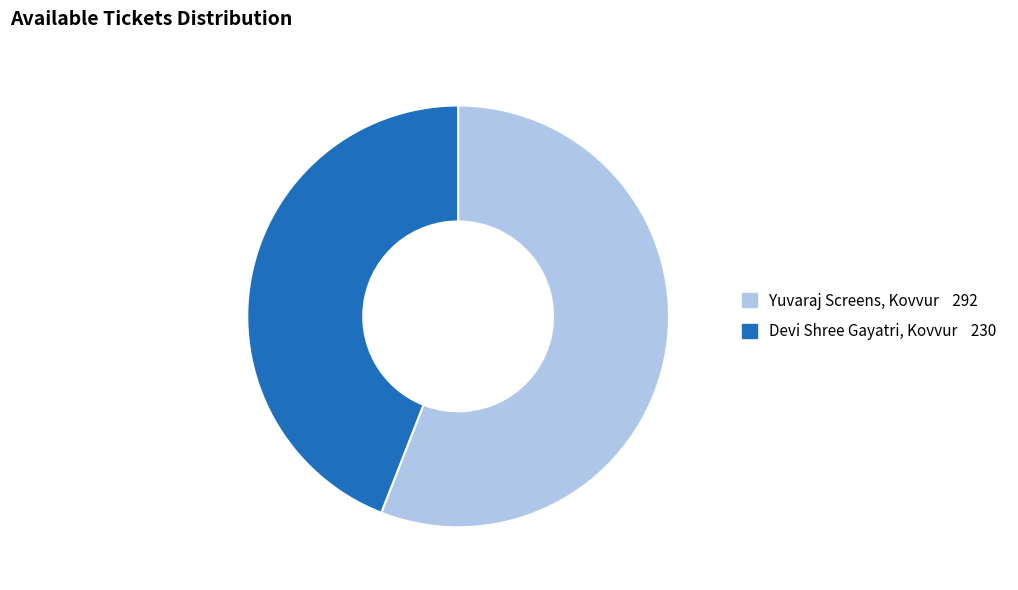

Approximately how many times larger is the value at Devi Shree Gayatri, Kovvur compared to Yuvaraj Screens, Kovvur?

0.8